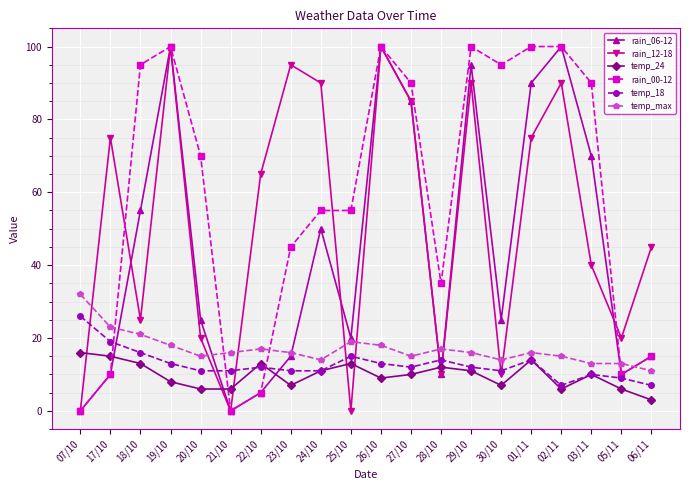

Between 17/10 and 29/10, which series saw the biggest shift?

rain_00-12